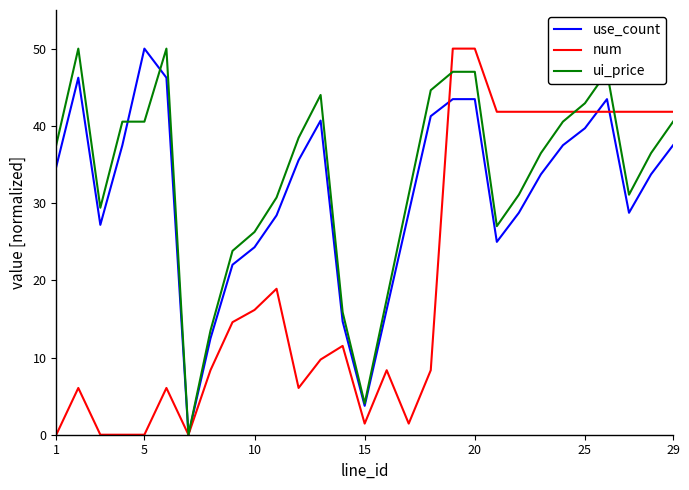

What is the difference between the maximum and minimum values in the ui_price series?

50.0